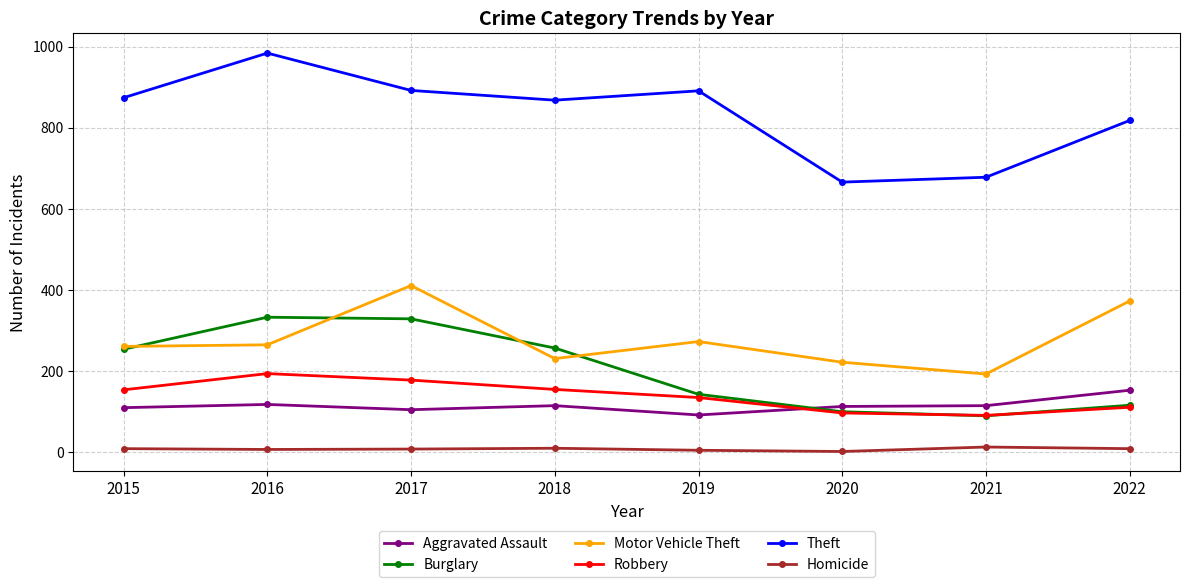

List the series in order of their peak value, highest first.

Theft, Motor Vehicle Theft, Burglary, Robbery, Aggravated Assault, Homicide